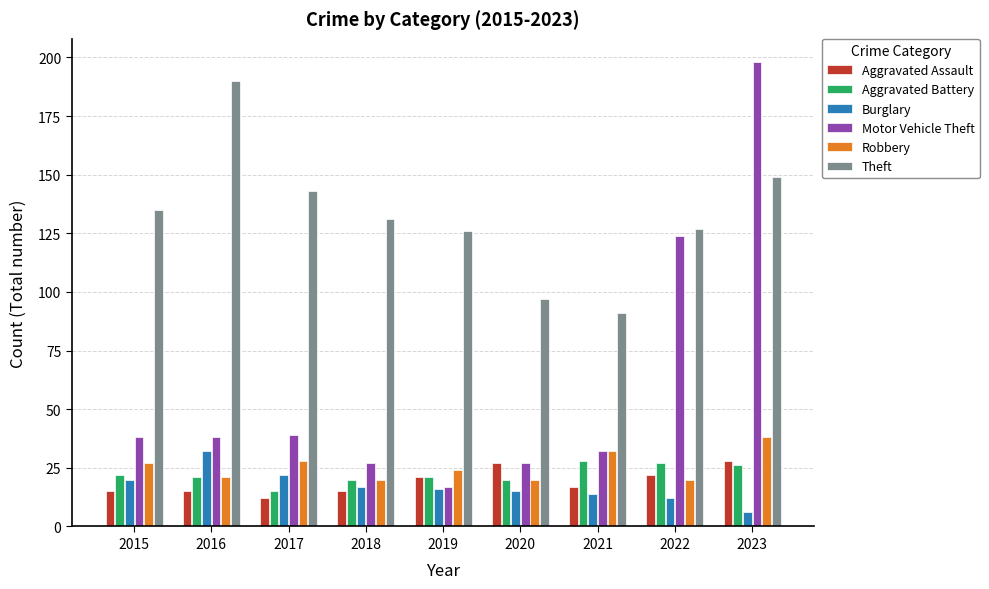

Is the value of Motor Vehicle Theft at 2022 greater than the value of Robbery at 2019?

Yes